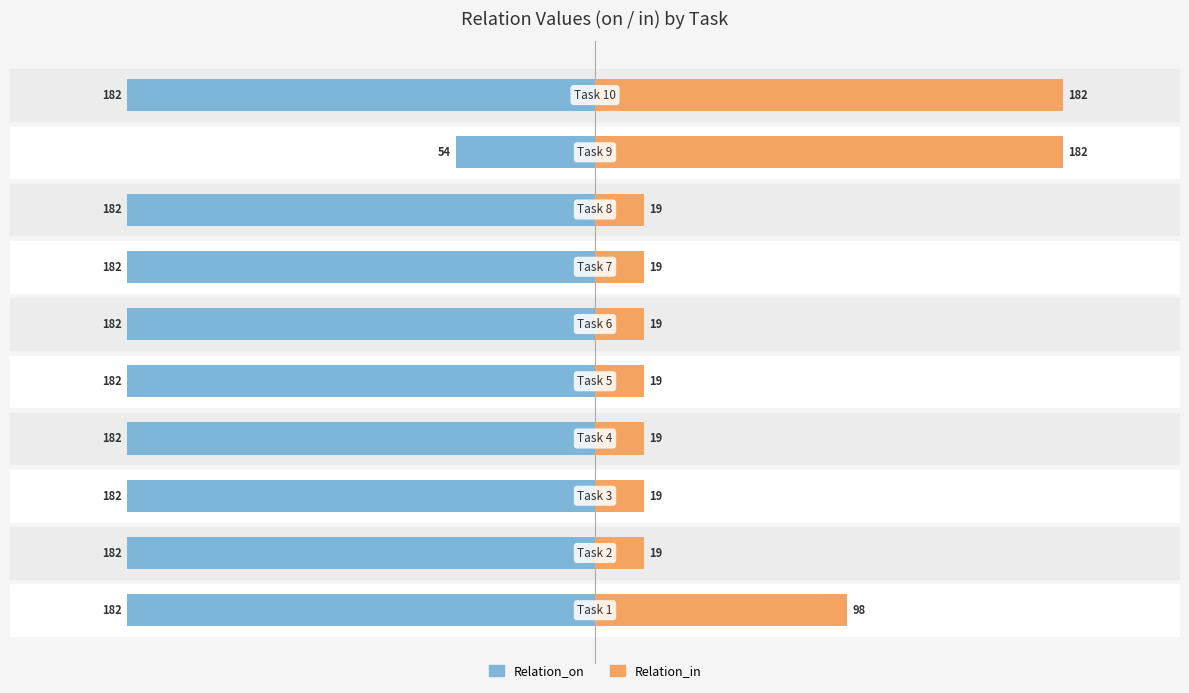

Reading left to right, extract all data points from this chart.

Relation_on: -182	-182	-182	-182	-182	-182	-182	-182	-54	-182
Relation_in: 98	19	19	19	19	19	19	19	182	182